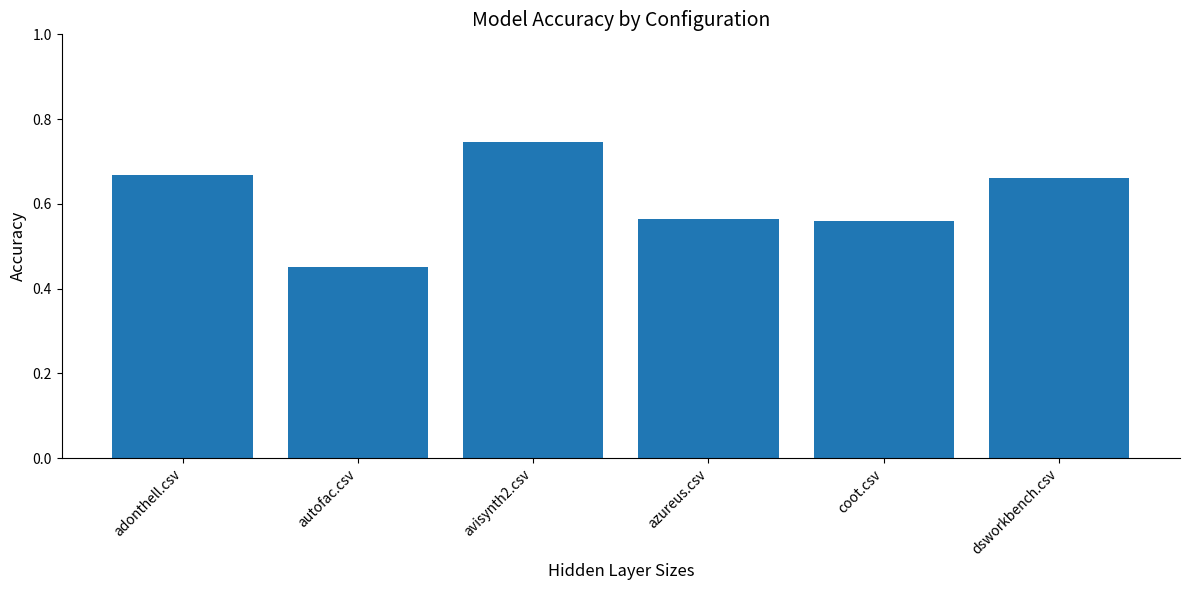

Which has a higher value, azureus.csv or adonthell.csv?

adonthell.csv